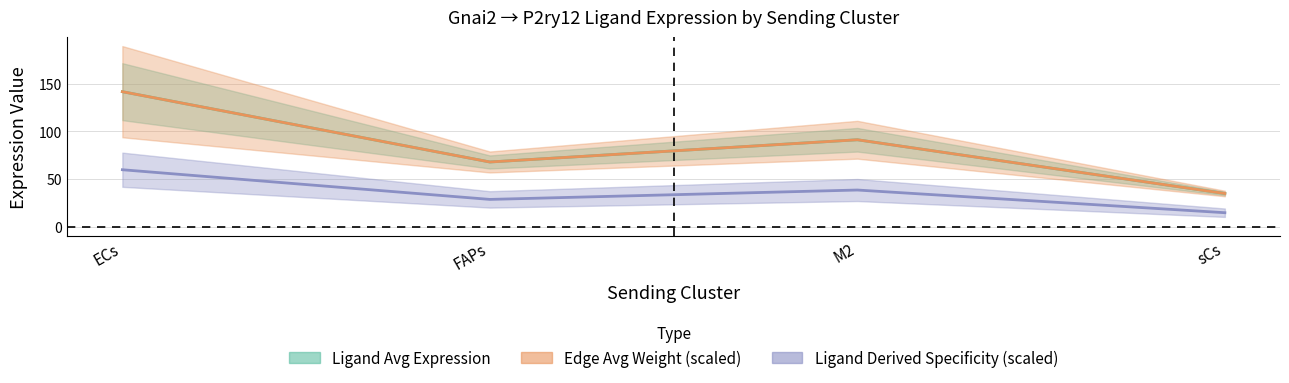

Which series has the widest spread of values?

Ligand average expression value